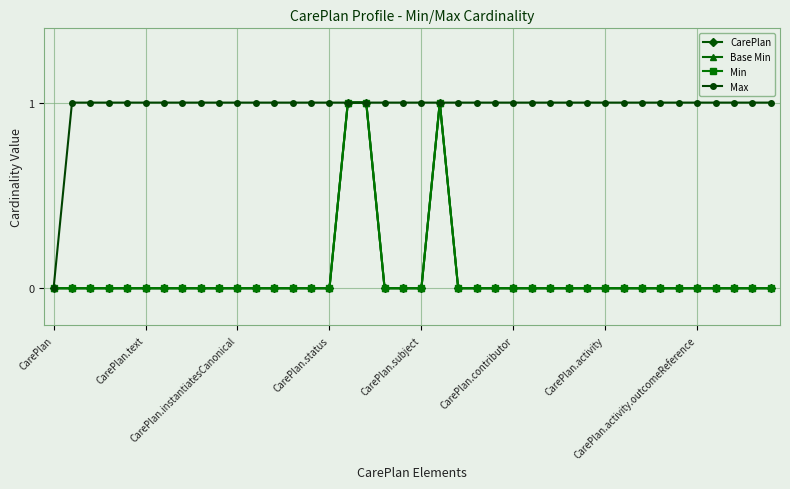

Does the chart display data point markers on the line(s)?

Yes